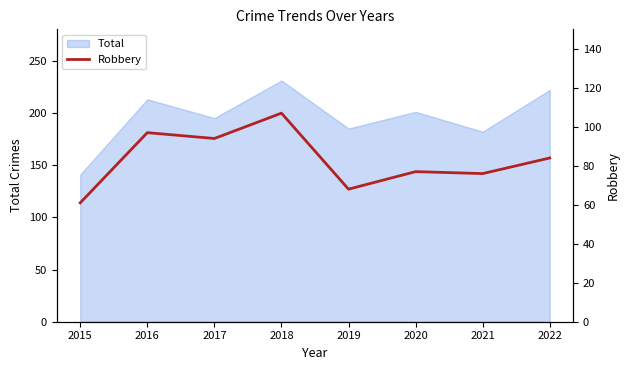

True or false: the data has more than 1 interior local peaks.

True